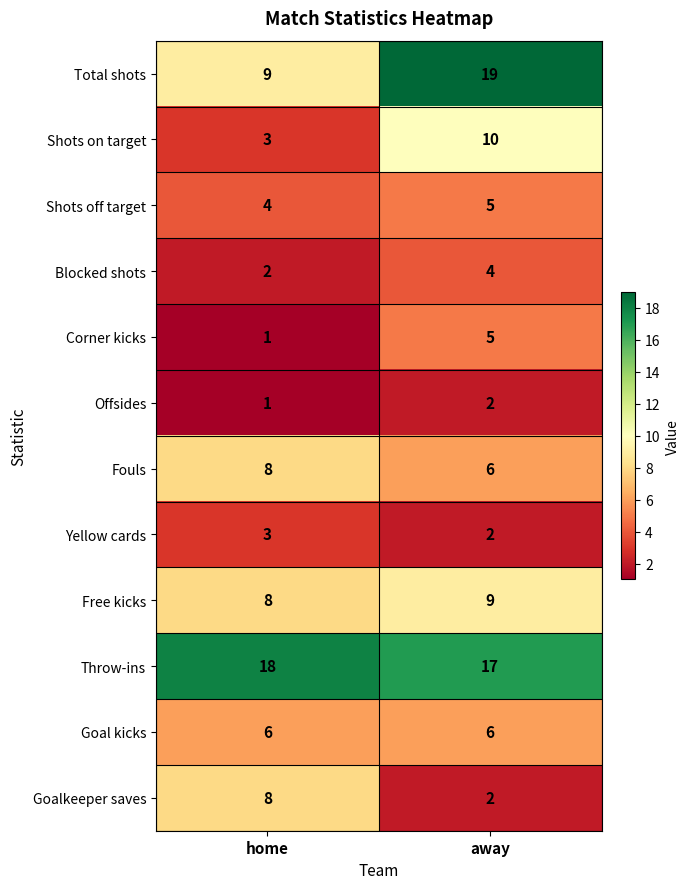

How many values in the Corner kicks series are below 5?

1